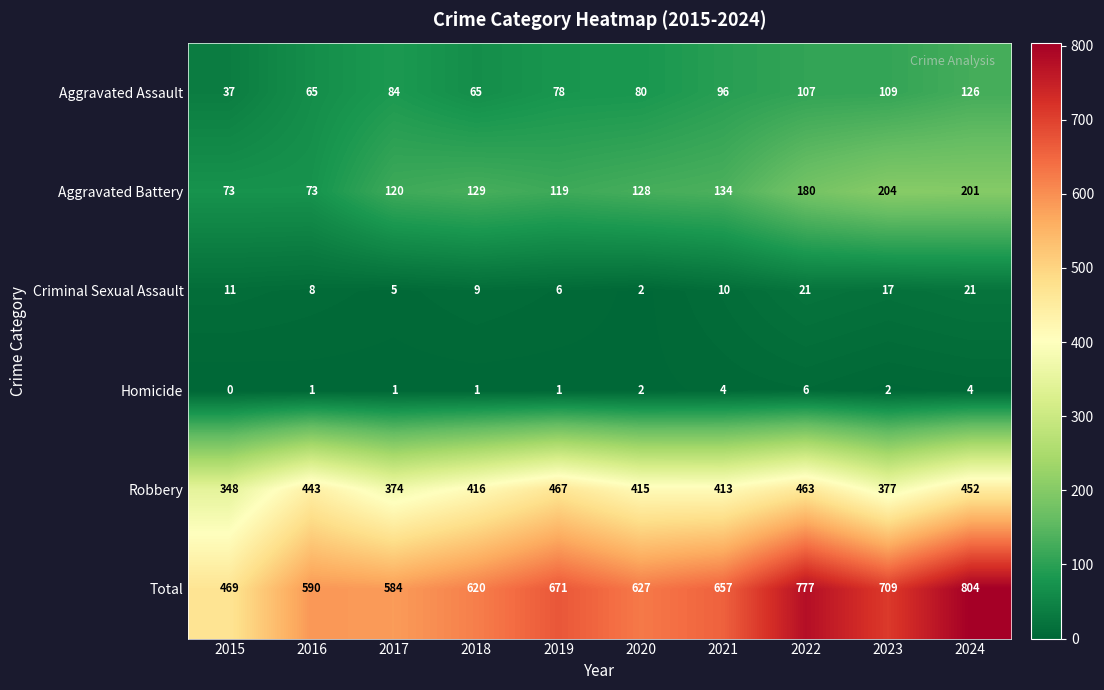

What is the difference between the highest and lowest values at 2016?

589